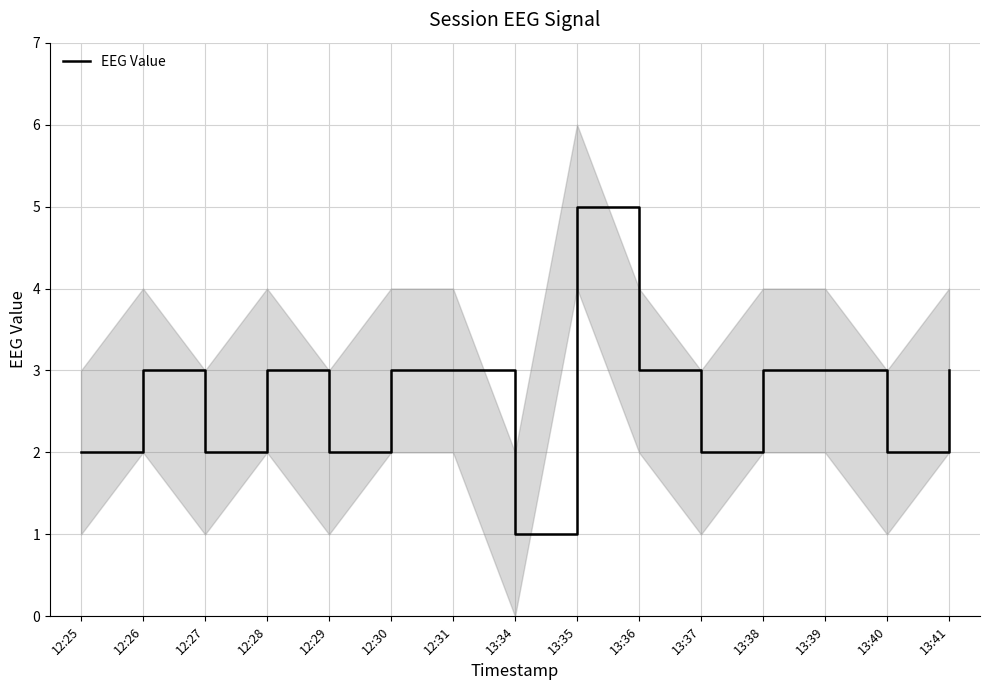

The value at 12:31 is 3. True or false?

True